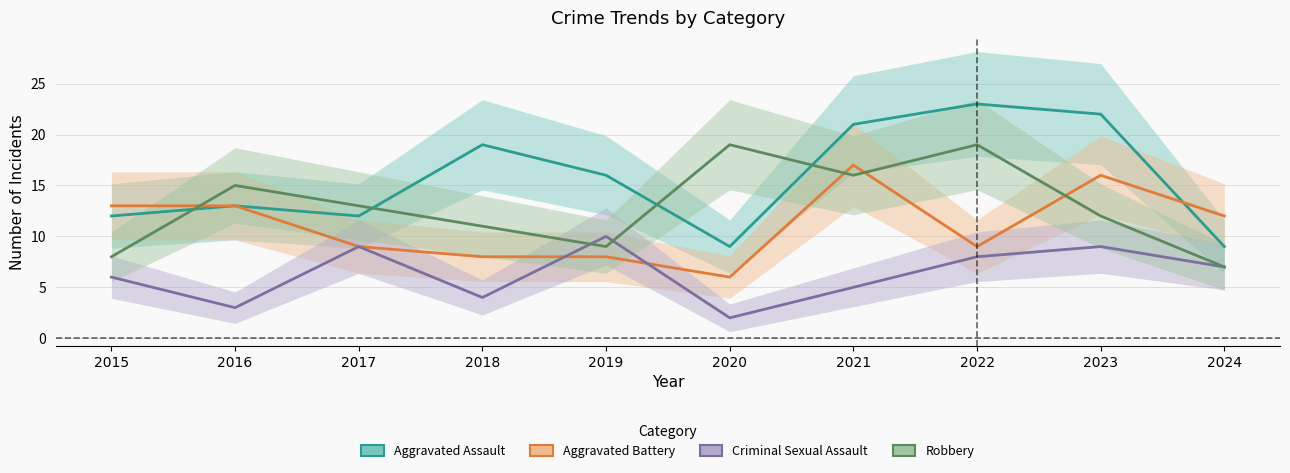

List the labels in order of Aggravated Assault value, largest first.

2022, 2023, 2021, 2018, 2019, 2016, 2015, 2017, 2020, 2024